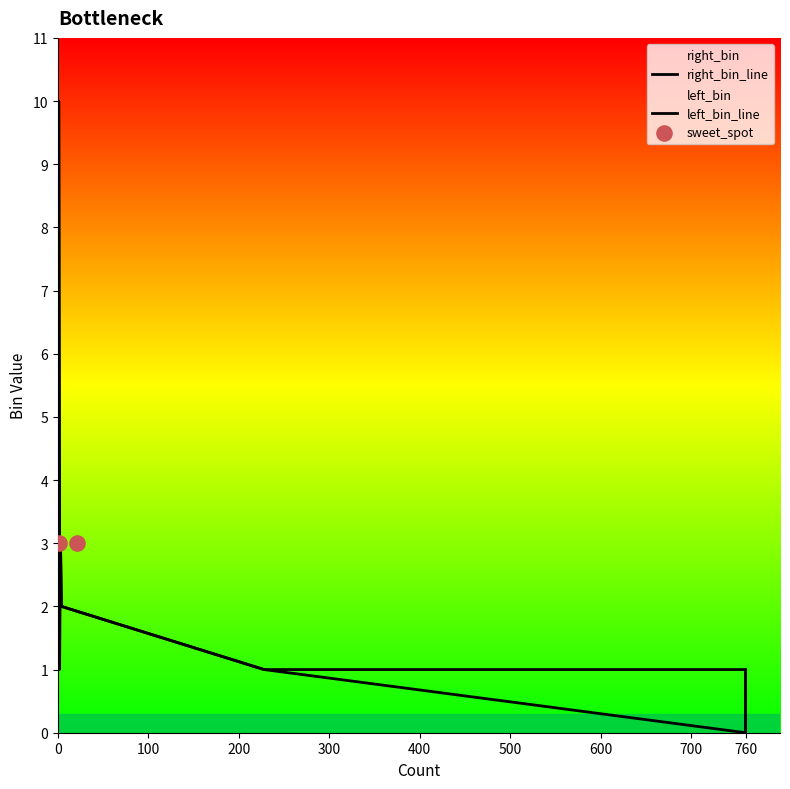

Which series reaches the minimum Y coordinate?

right_bin